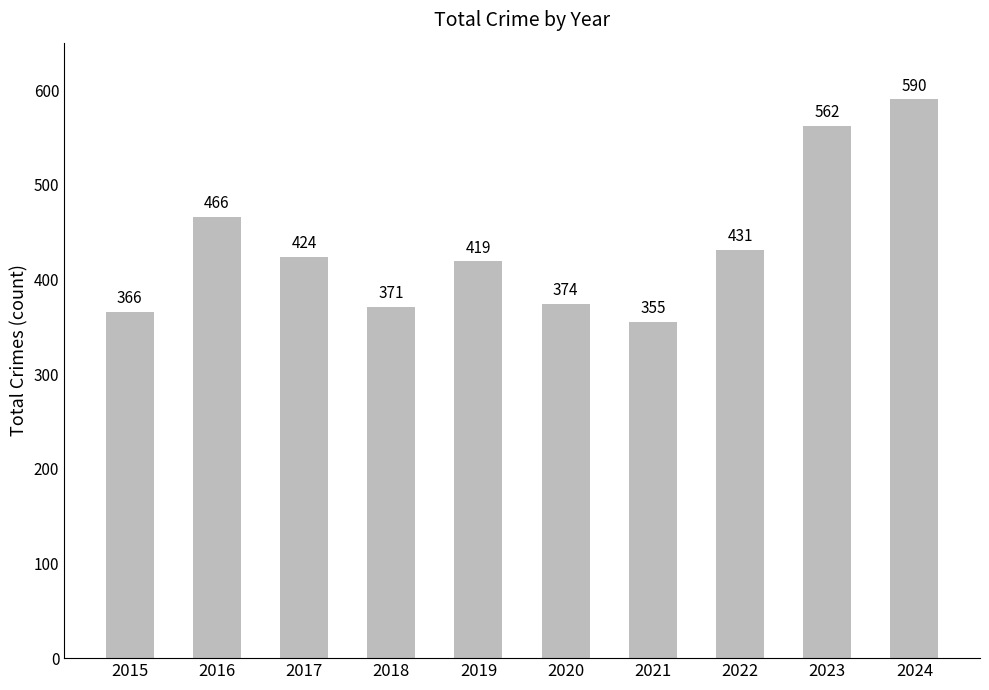

Which has a higher value, 2017 or 2018?

2017